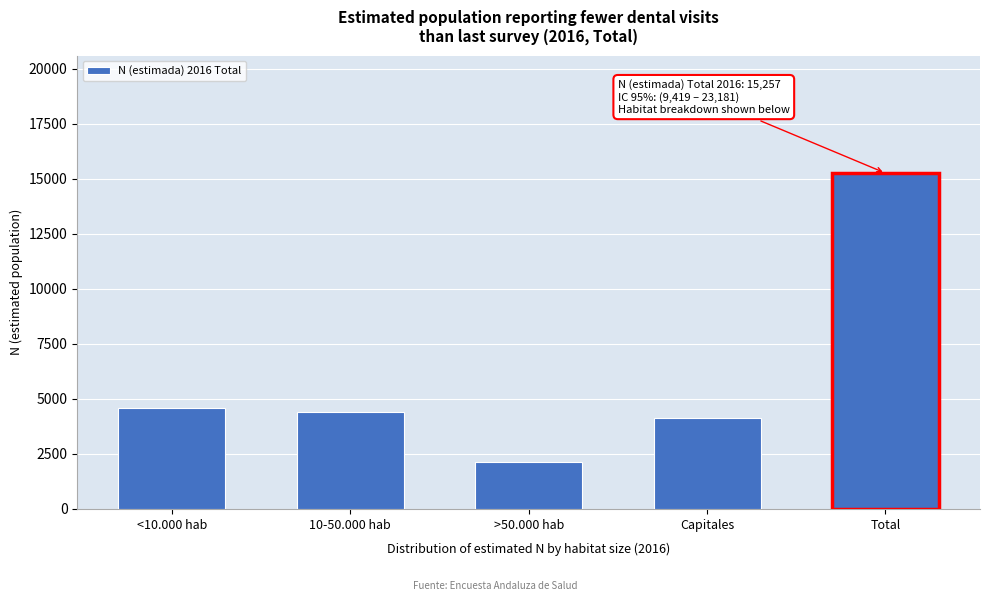

Reading left to right, extract all data points from this chart.

4601	4390	2145	4121	15257